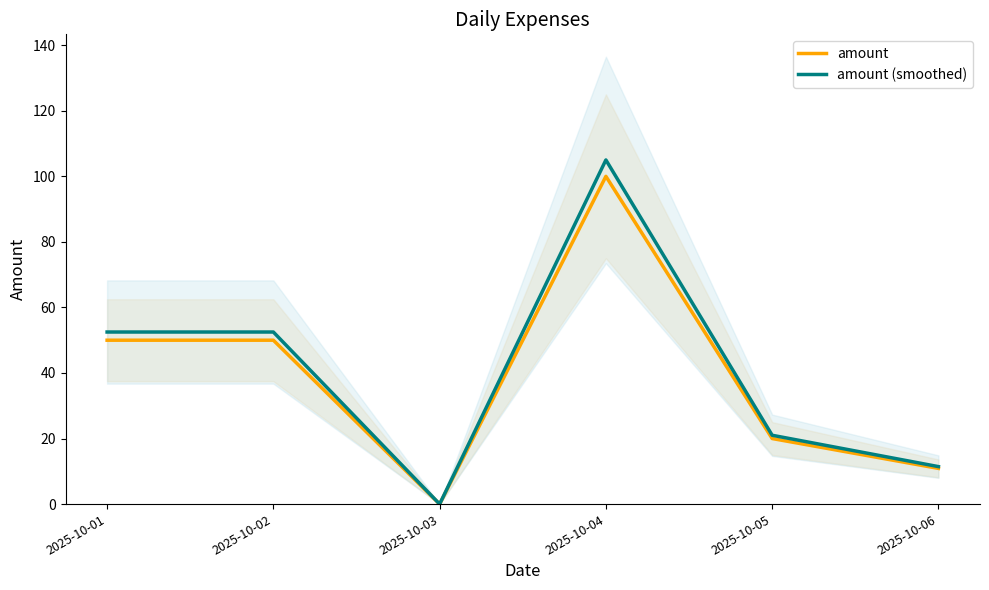

What is the difference between the highest and lowest values at 2025-10-05?

1.0